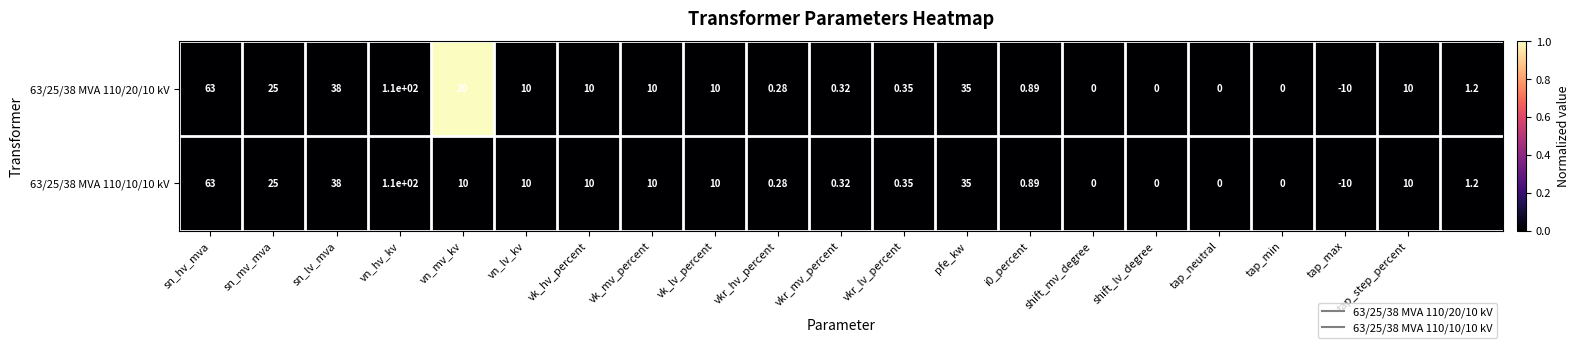

How many values in 63/25/38 MVA 110/20/10 kV are below zero?

1